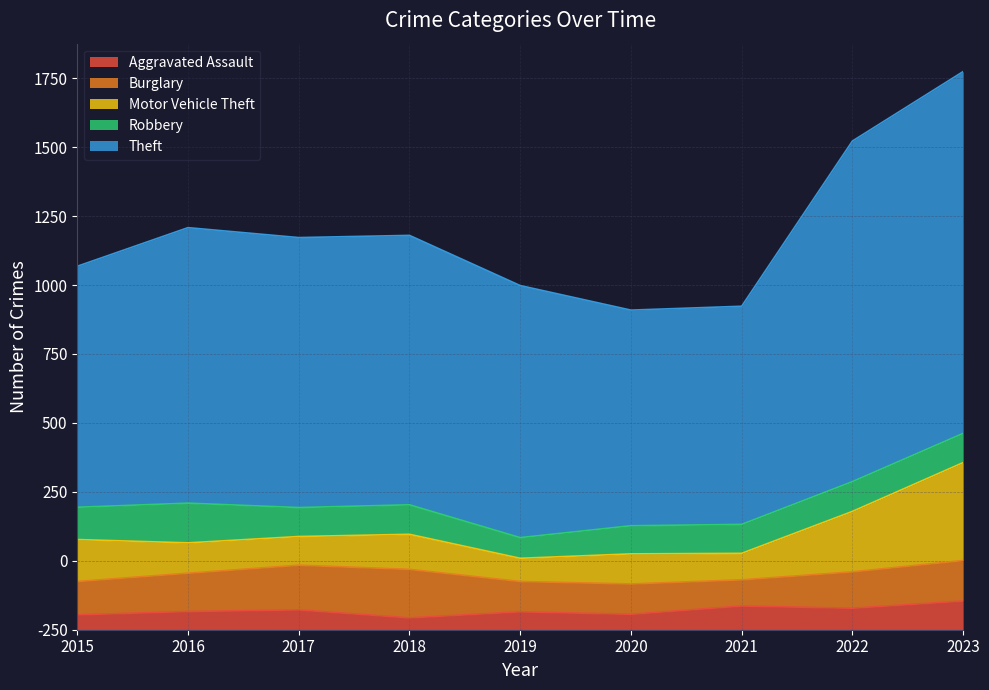

List the series in order of their peak value, highest first.

Theft, Motor Vehicle Theft, Burglary, Robbery, Aggravated Assault